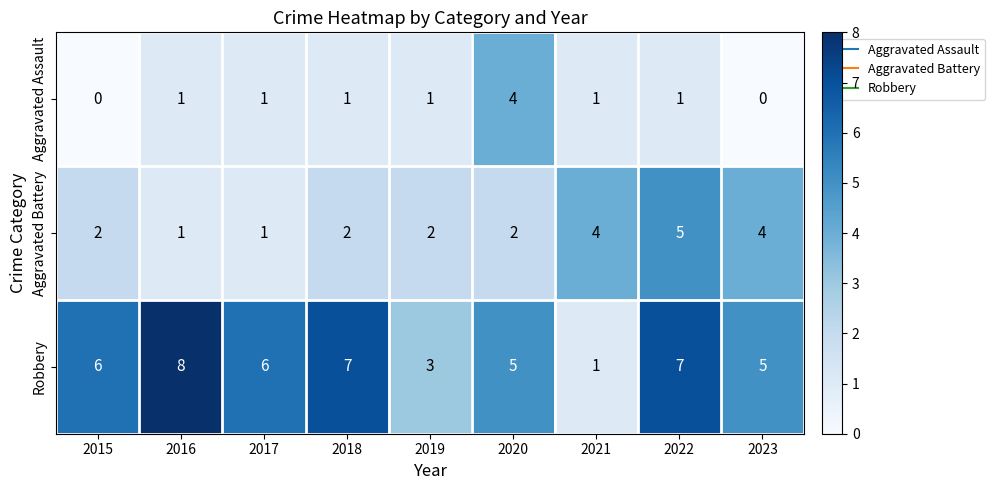

Which category has the lowest value in the Robbery series?

2021